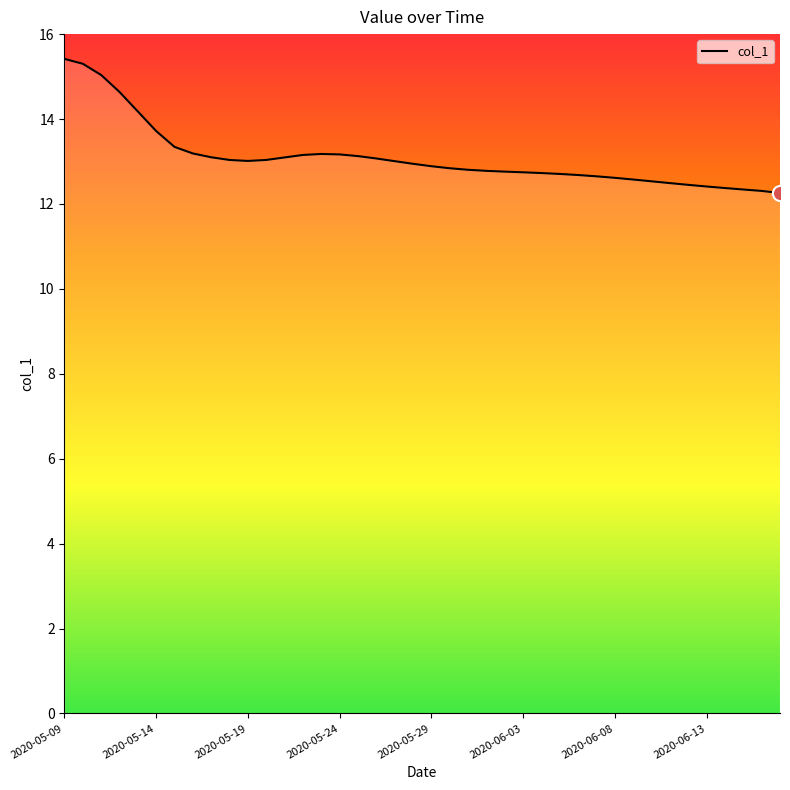

True or false: the data shows 21.8 at 2020-05-14.

False